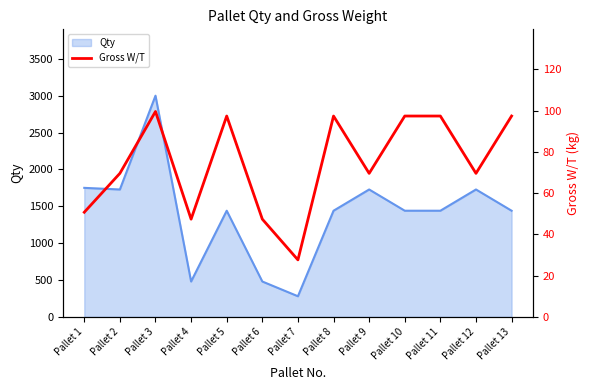

What is the smallest value displayed?

27.6